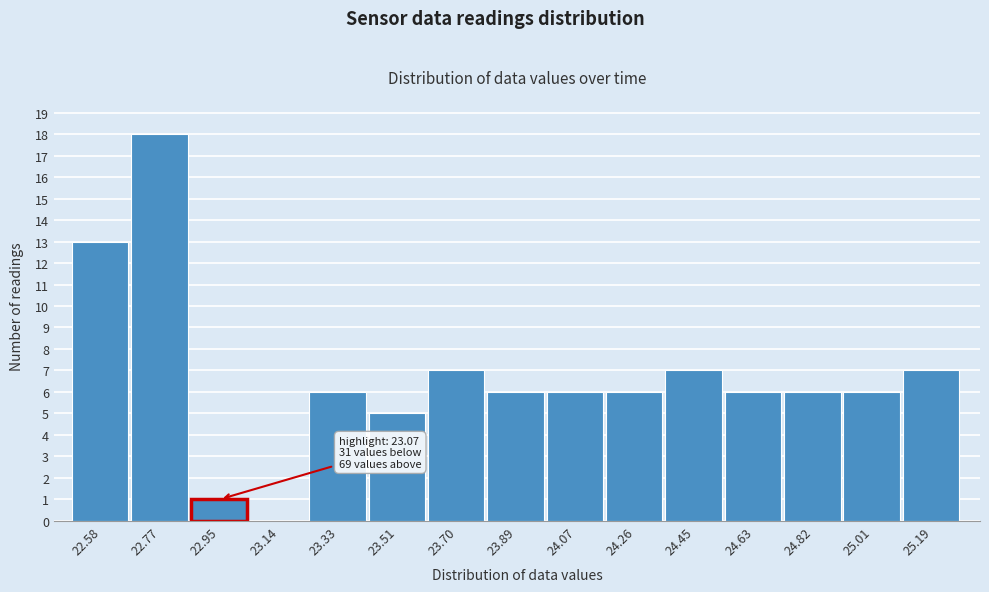

Reading left to right, transcribe all the data shown in this chart.

22.58=13	22.77=18	22.95=1	23.14=0	23.33=6	23.51=5	23.70=7	23.89=6	24.07=6	24.26=6	24.45=7	24.63=6	24.82=6	25.01=6	25.19=7